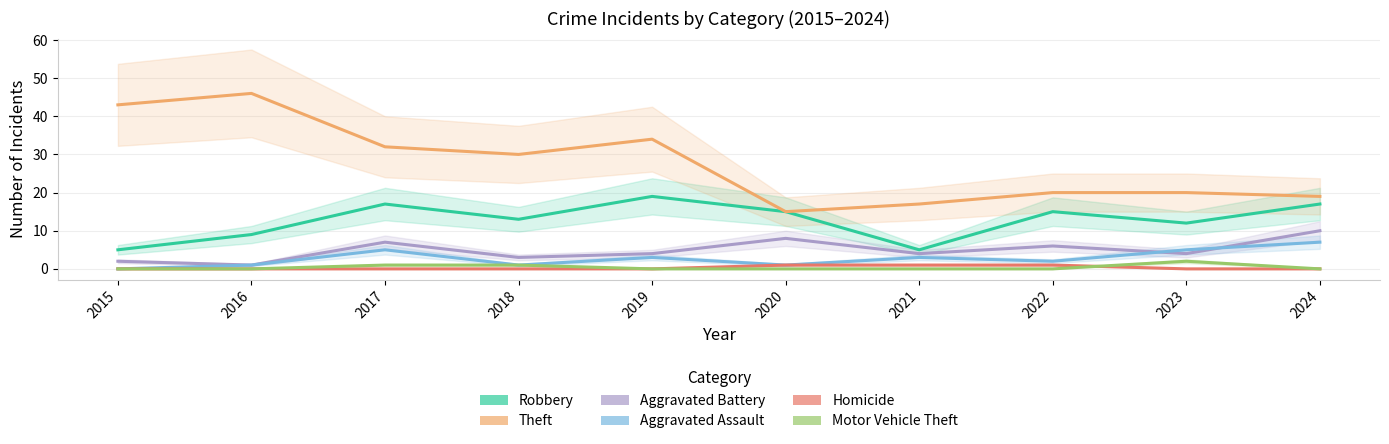

True or false: Robbery and Motor Vehicle Theft intersect in this chart.

False